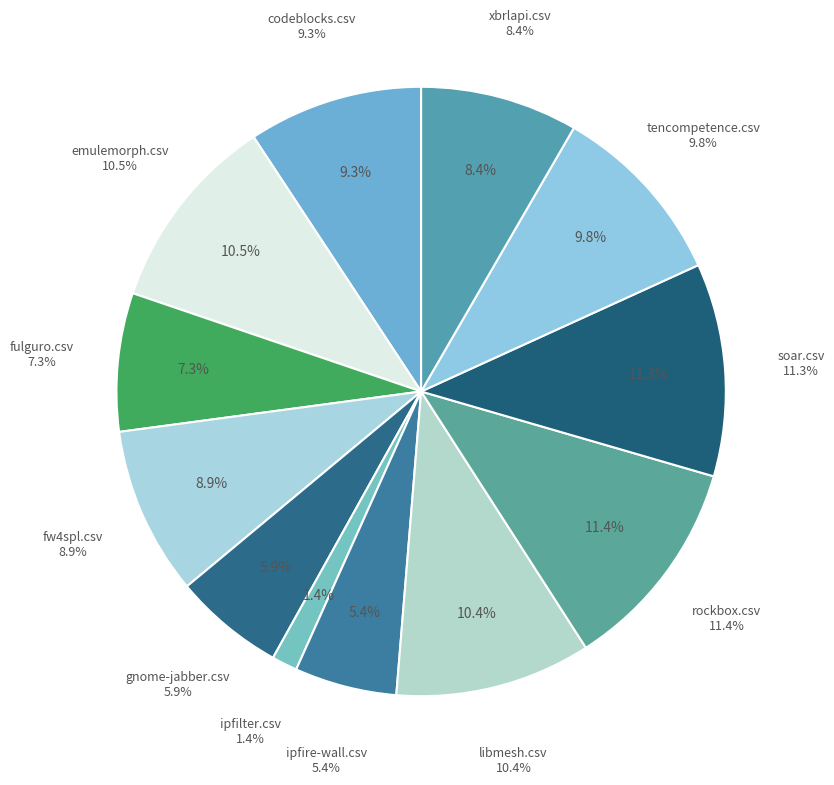

To the nearest percent, what is the average slice percentage?

8%